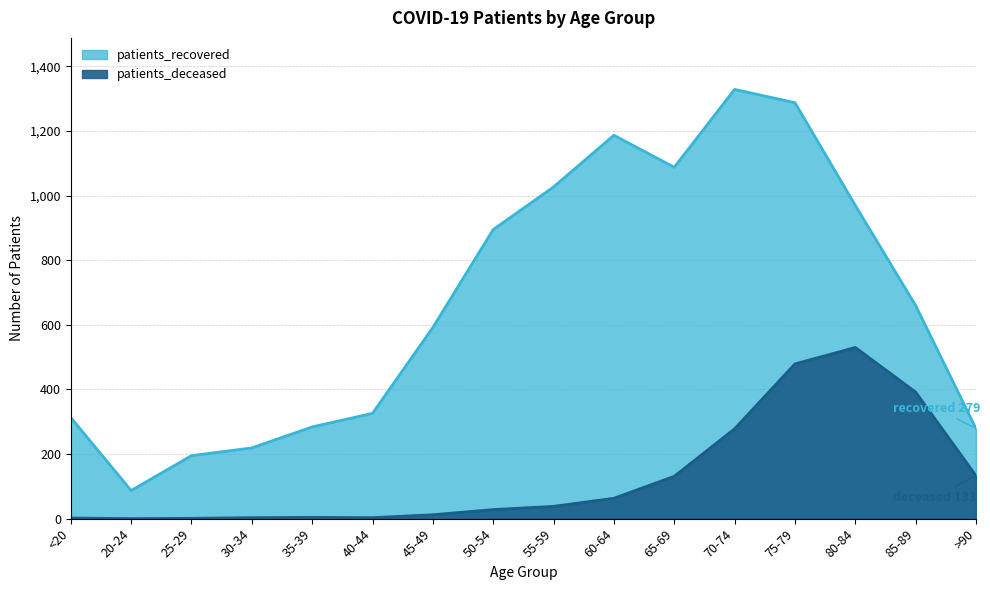

The value of patients_recovered at <20 is 111. True or false?

False